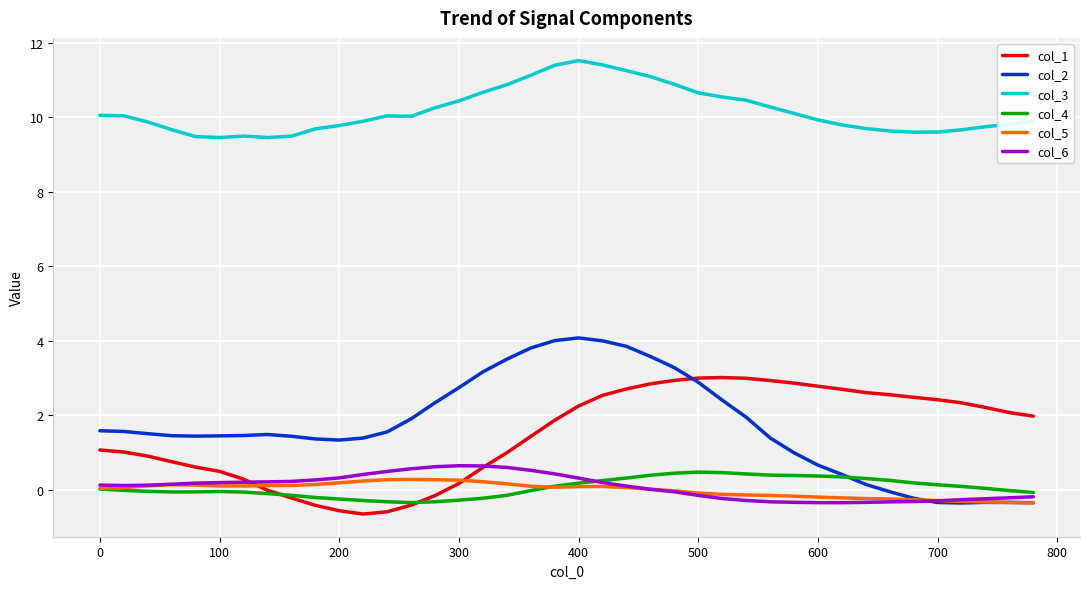

Rank the series by their maximum value, from lowest to highest.

col_5, col_4, col_6, col_1, col_2, col_3